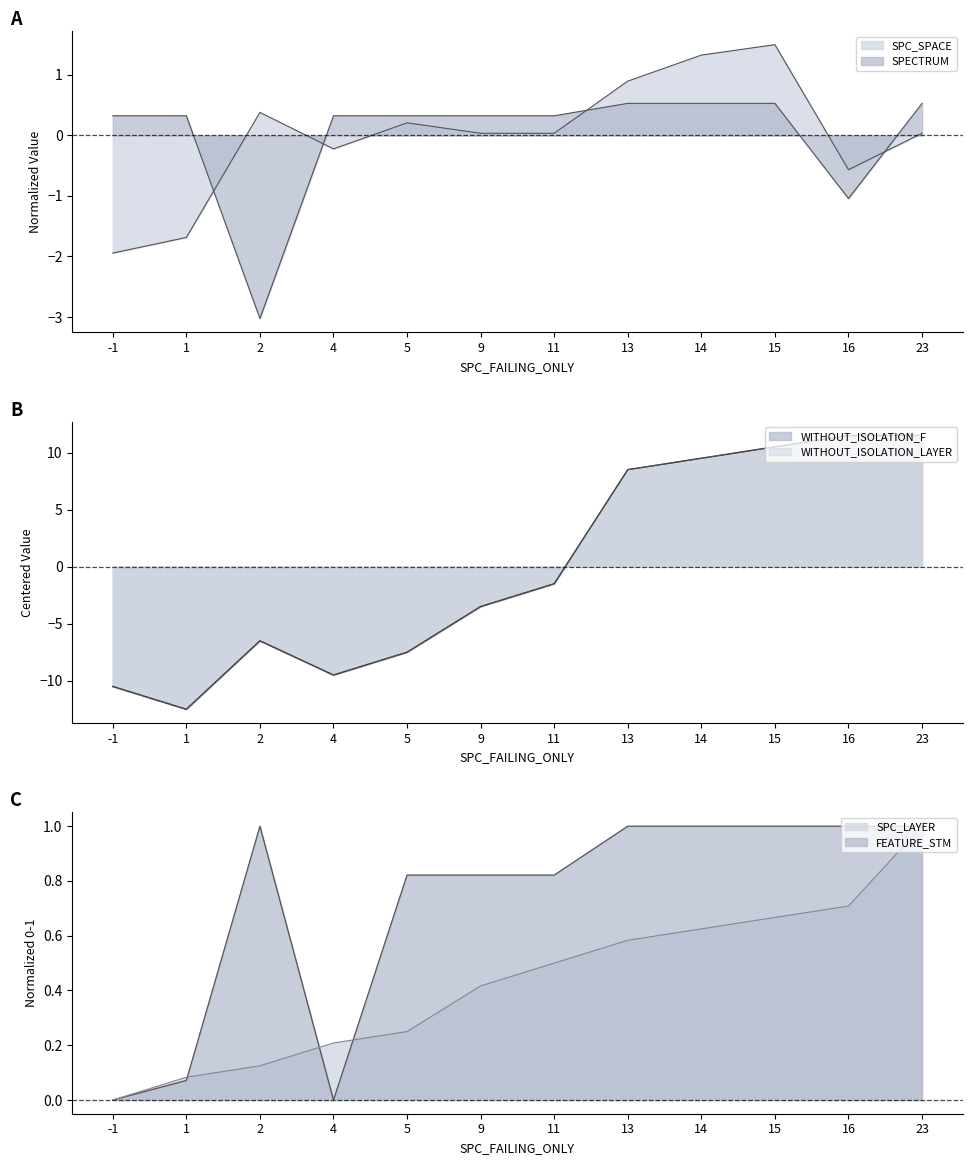

Where do WITHOUT_ISOLATION_LAYER and FEATURE_STM first cross each other?

11 and 13